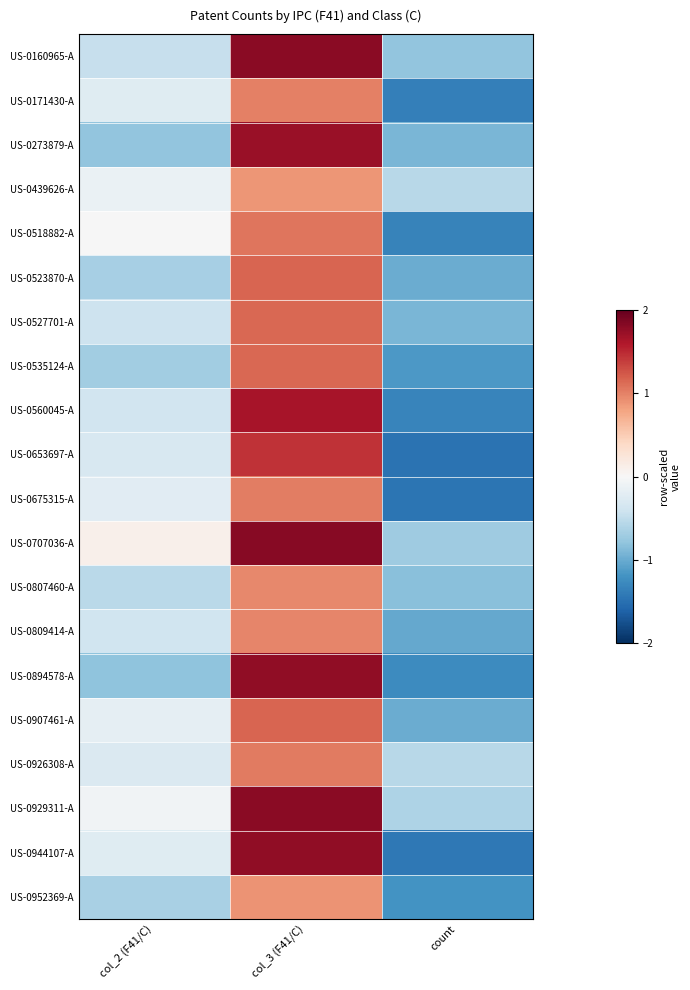

At which category is the sum across all series the highest?

col_3 (F41/C)